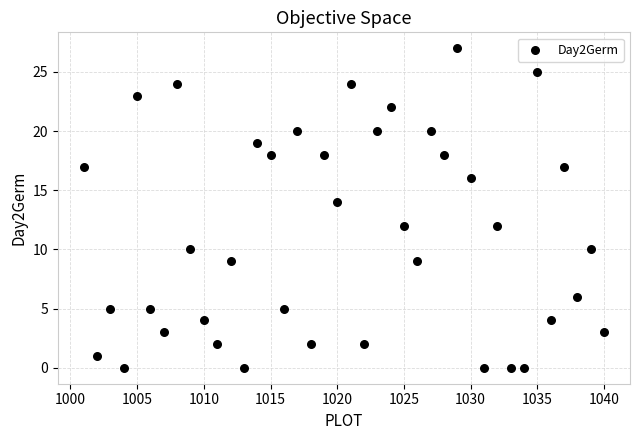

What is the range of Y values (max minus min)?

27